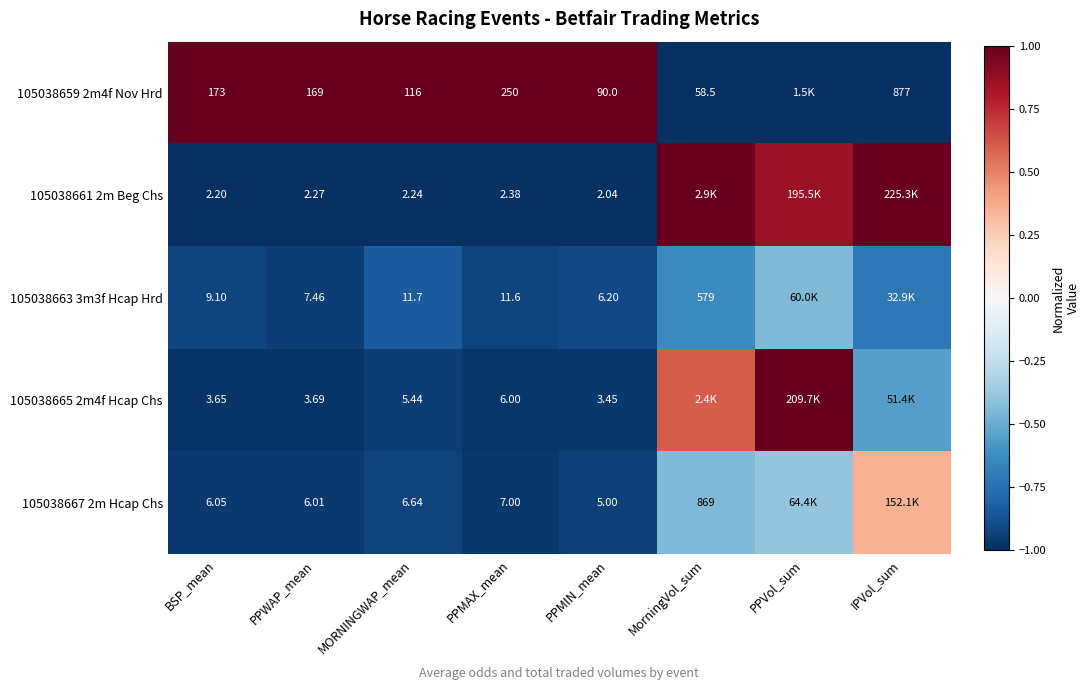

True or false: 105038663 3m3f Hcap Hrd has a value of -0.6 at MorningVol_sum.

True